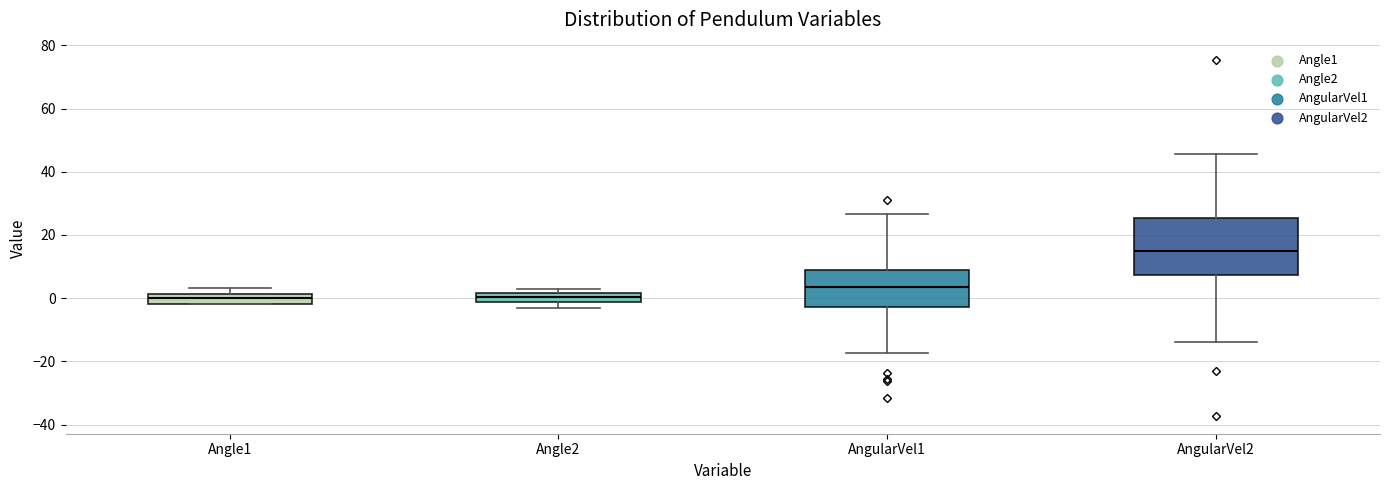

Where is the upper edge of the box for AngularVel2 on the y-axis? The values are not printed on the chart, so give them approximately, as read against the axis.

26